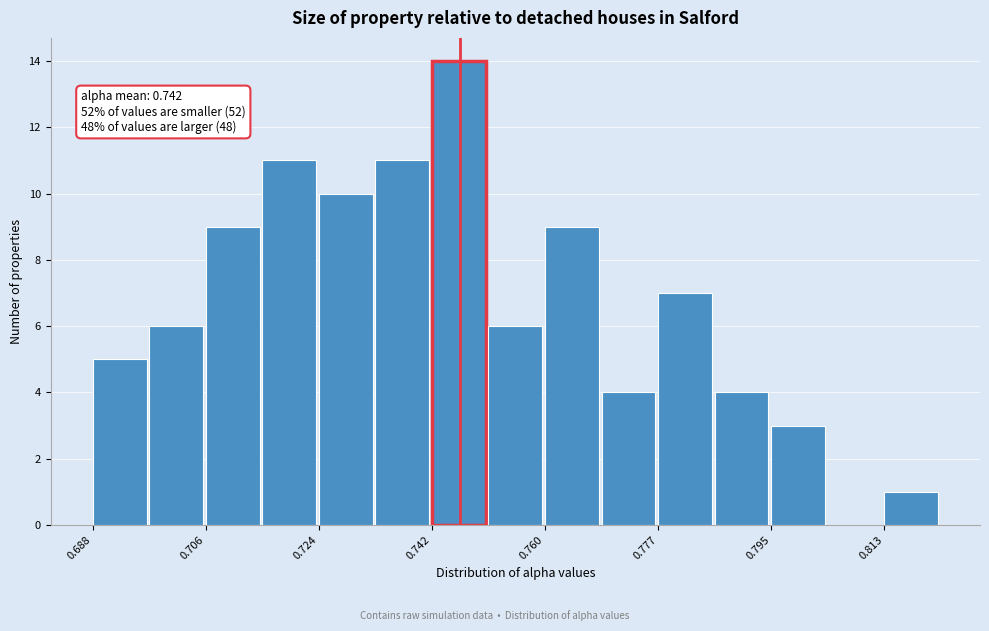

Which range on the x-axis has the tallest bar?

0.742 to 0.750